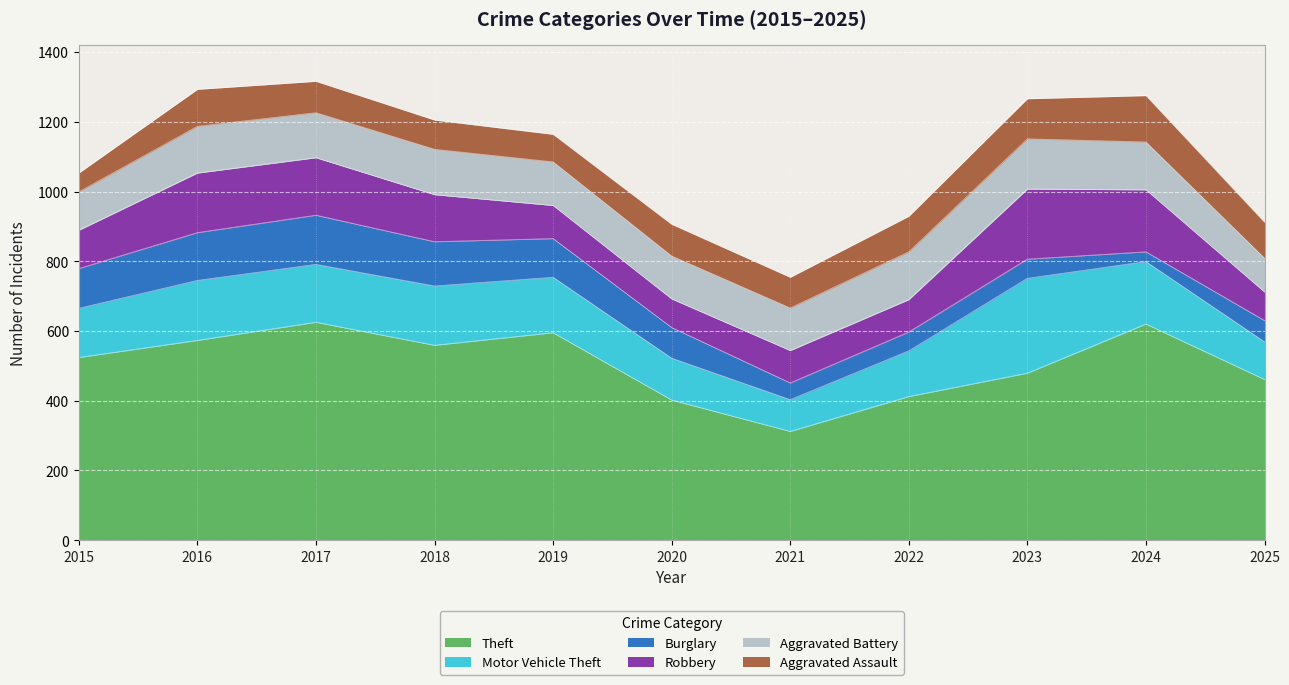

At which category does Burglary reach its first local peak?

2017